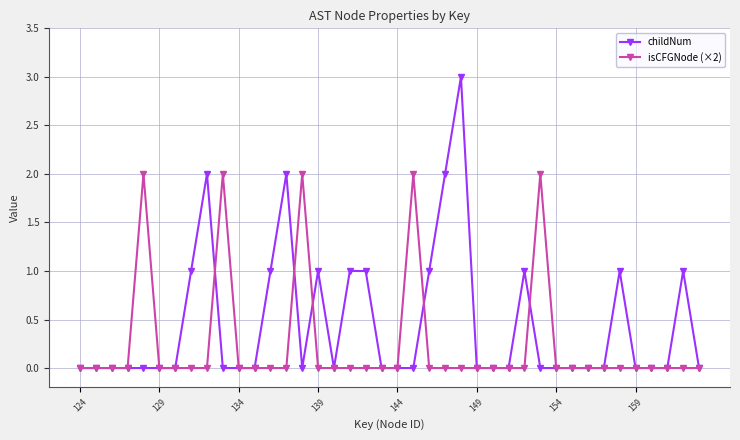

Which series has the widest spread of values?

childNum